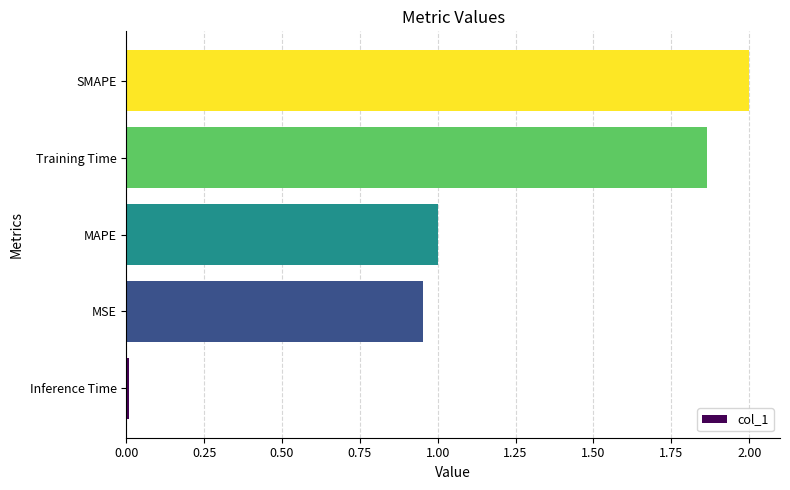

Does the chart contain stacked bars?

No